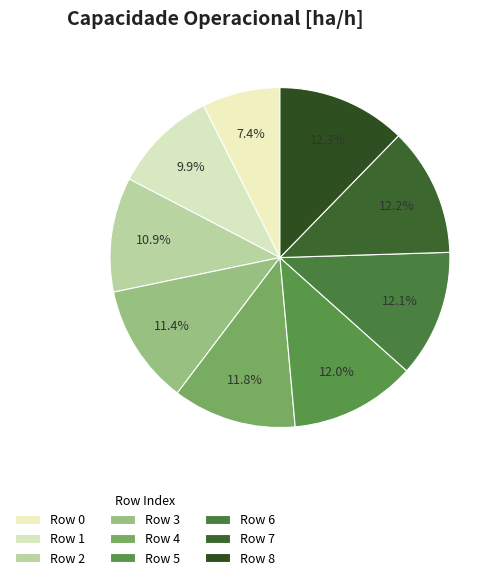

Does any single category account for the majority?

No